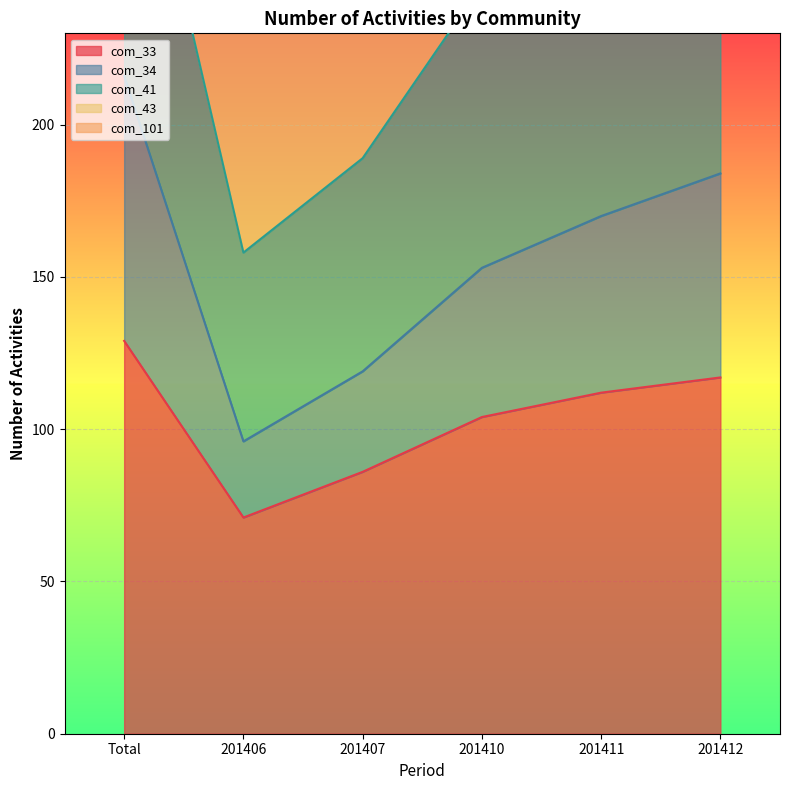

True or false: com_34 and com_33 cross at least once.

False